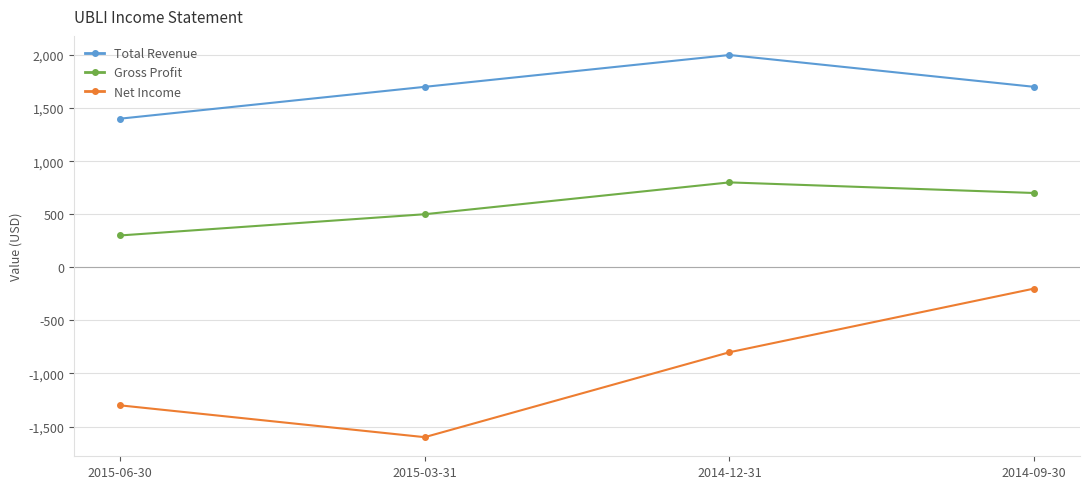

True or false: Total Revenue has more than 0 points higher than both neighbors.

True